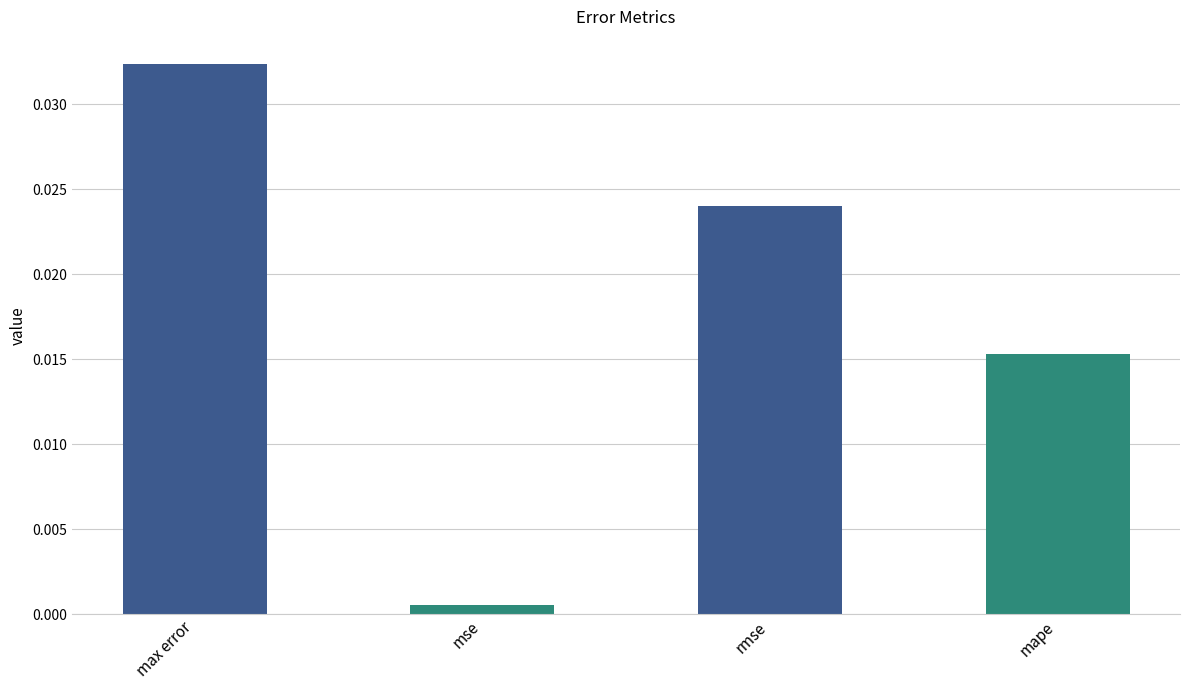

Which label corresponds to the largest value in the chart?

max error